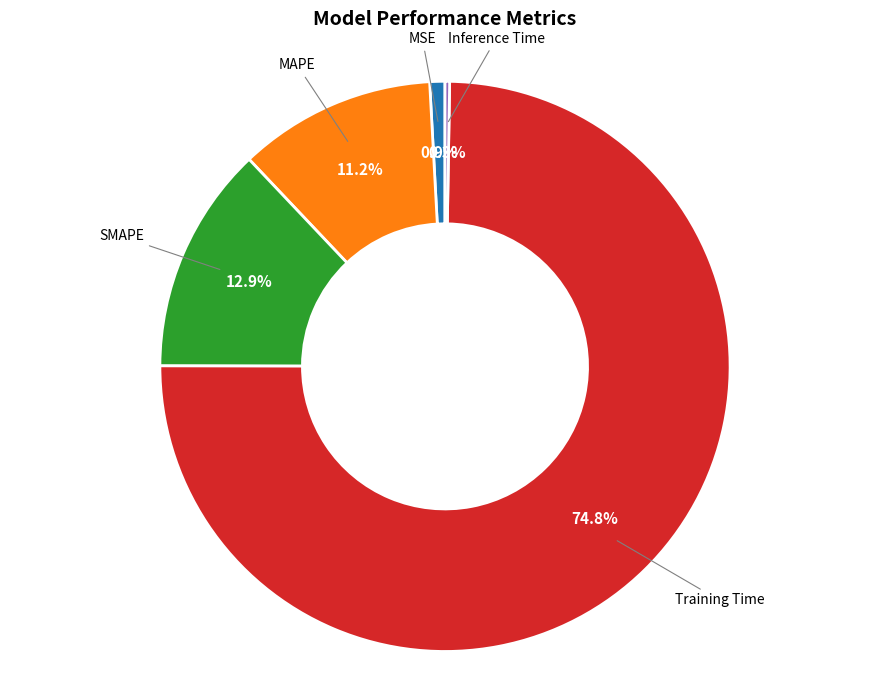

Combined, do MSE and SMAPE account for over 50%?

No